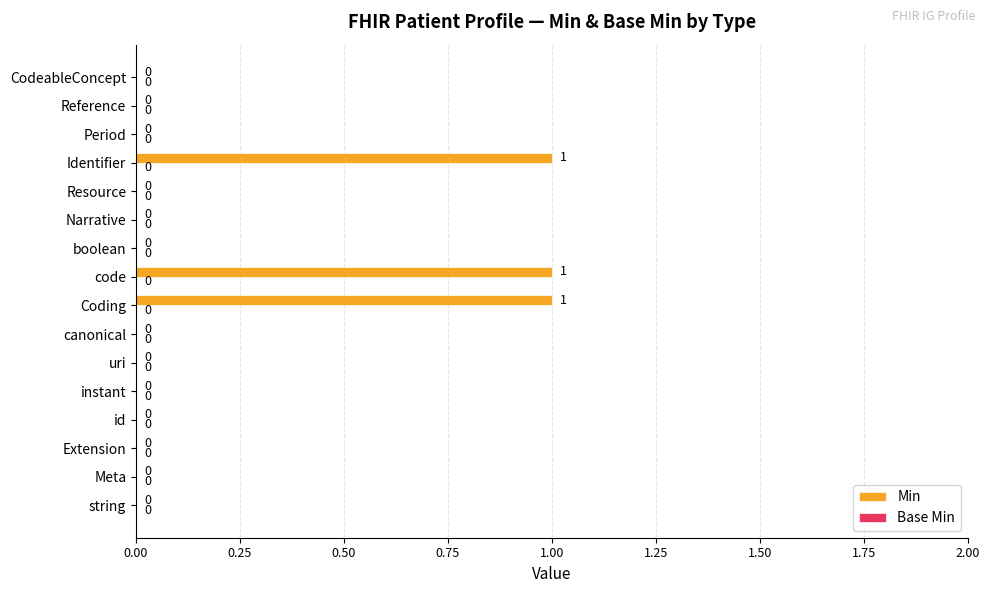

The chart shows a value of 0 at Narrative. True or false?

True